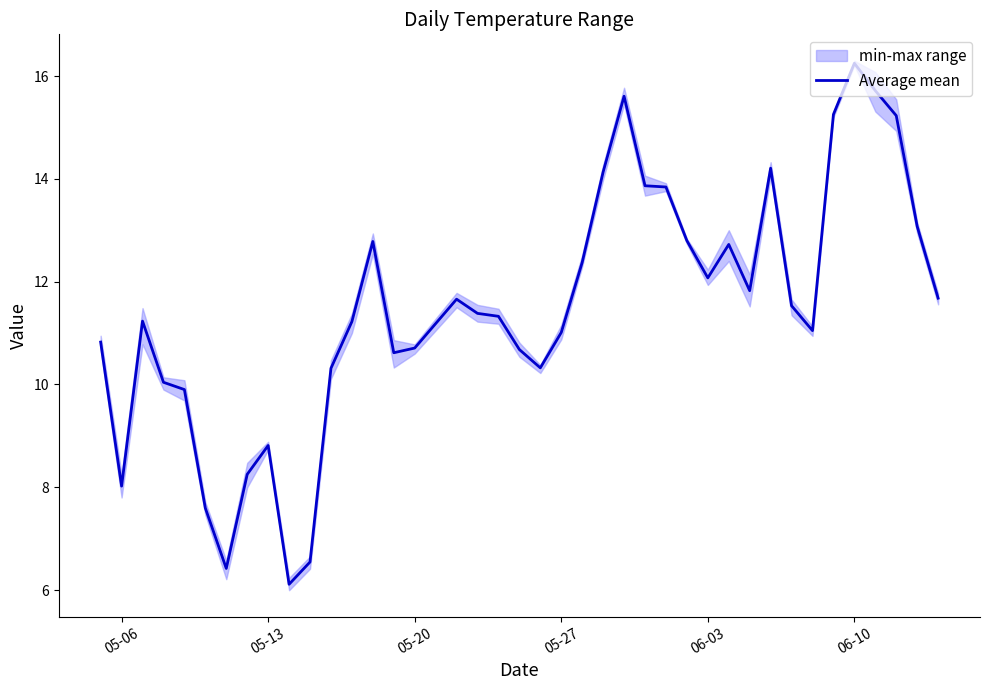

What is the highest value of the Average mean series?

16.2